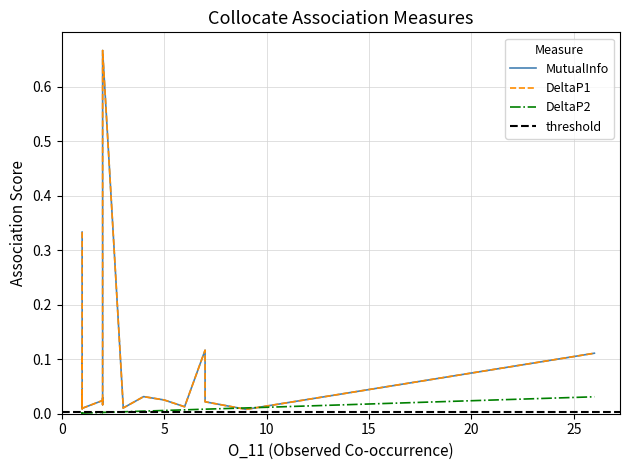

The DeltaP1 series shows 0.0 at 15. True or false?

False